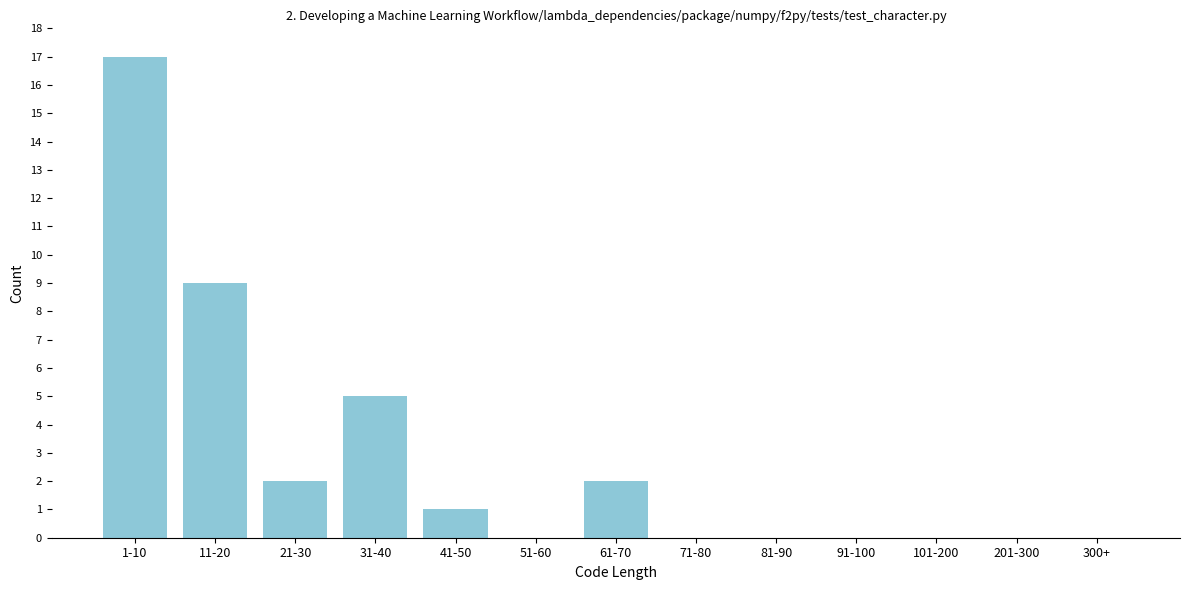

Reading right to left, extract all data points from this chart.

300+=0	201-300=0	101-200=0	91-100=0	81-90=0	71-80=0	61-70=2	51-60=0	41-50=1	31-40=5	21-30=2	11-20=9	1-10=17